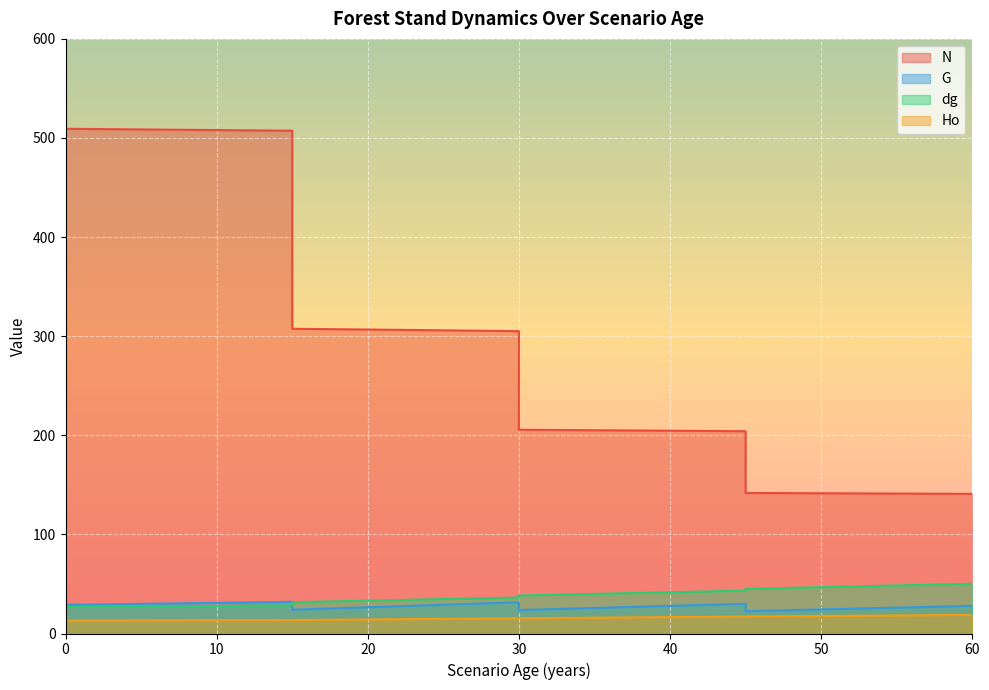

Rank the series at 0 from lowest to highest value.

Ho, dg, G, N